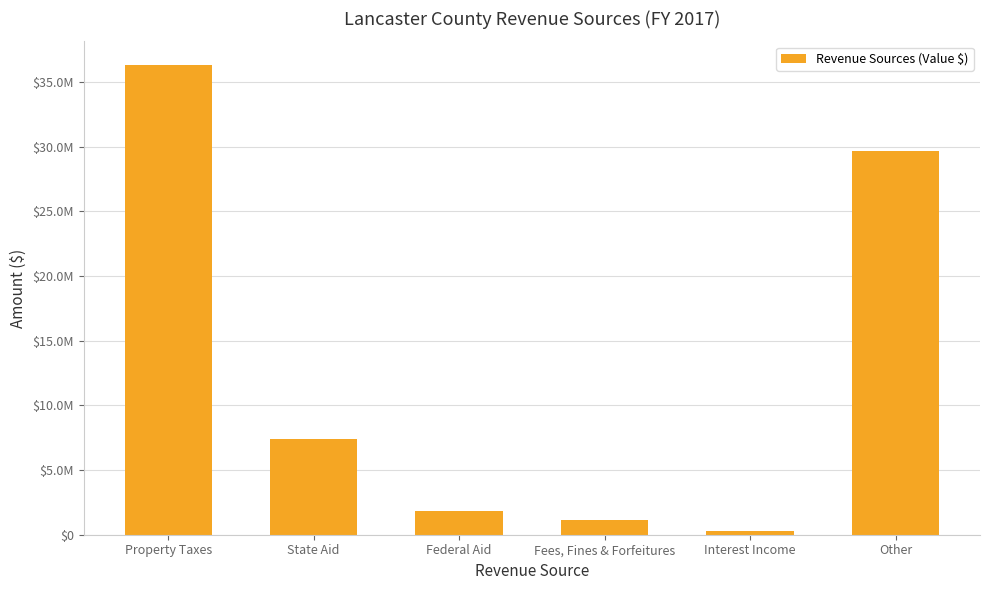

Does the chart contain any negative values?

No